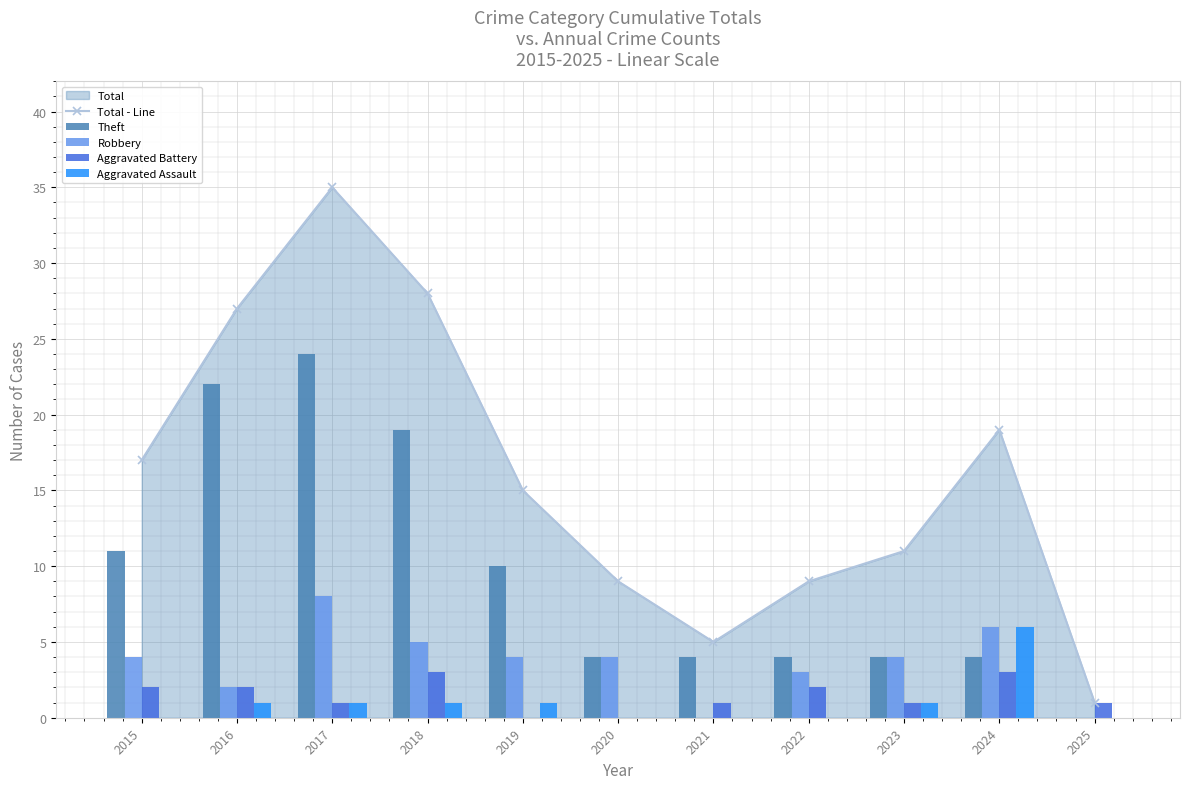

At which label is Aggravated Assault closest to 3?

2016